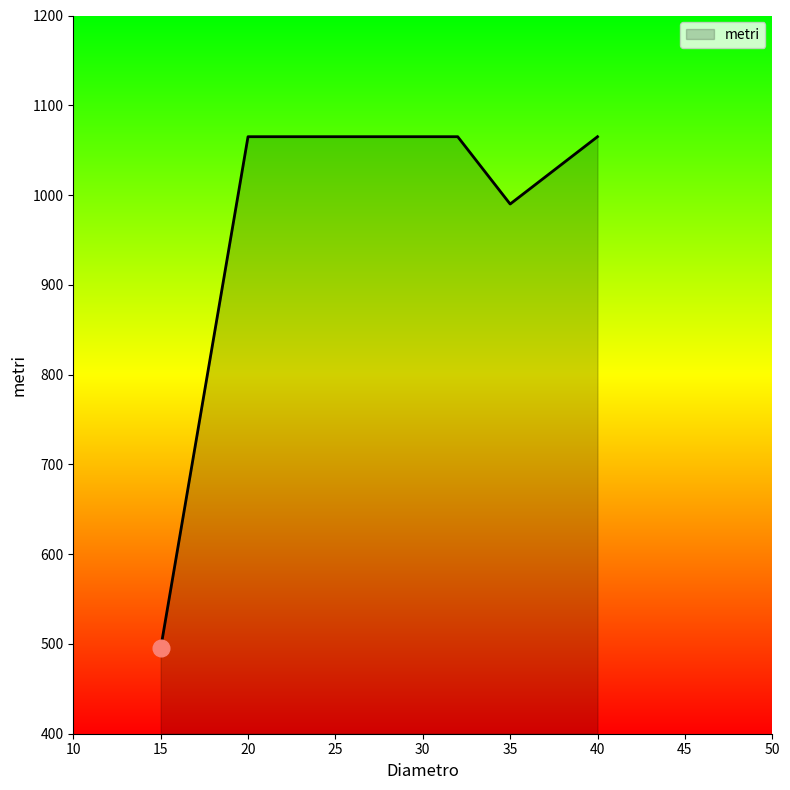

Does the chart display data point markers on the line(s)?

No